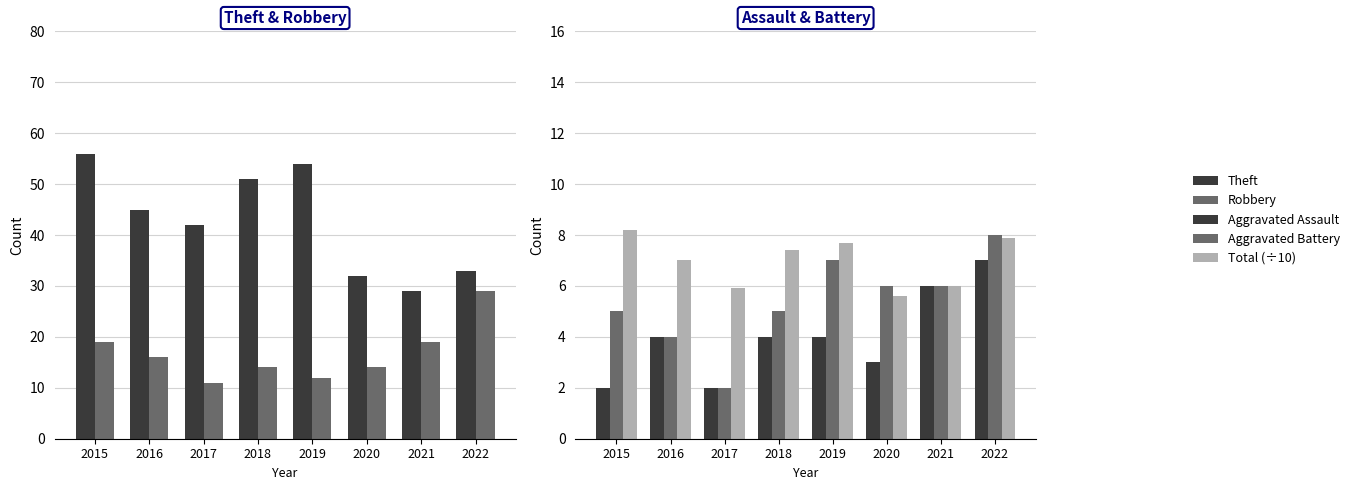

Which has a higher value, 2018 or 2020?

2018